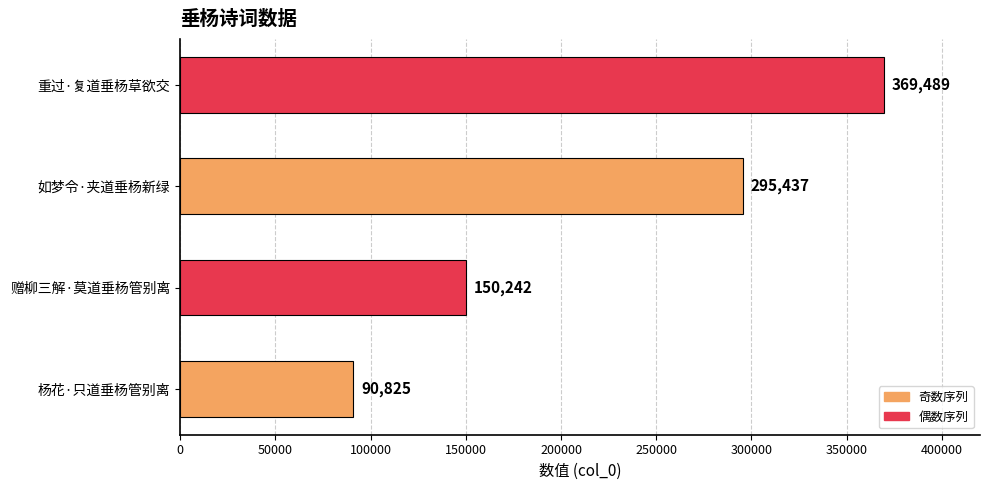

How many values are between 150242 and 369489?

3